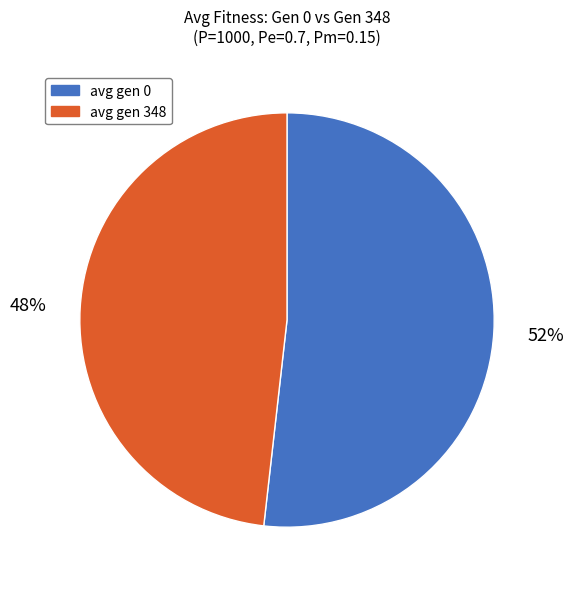

How many segments does this pie chart have?

2